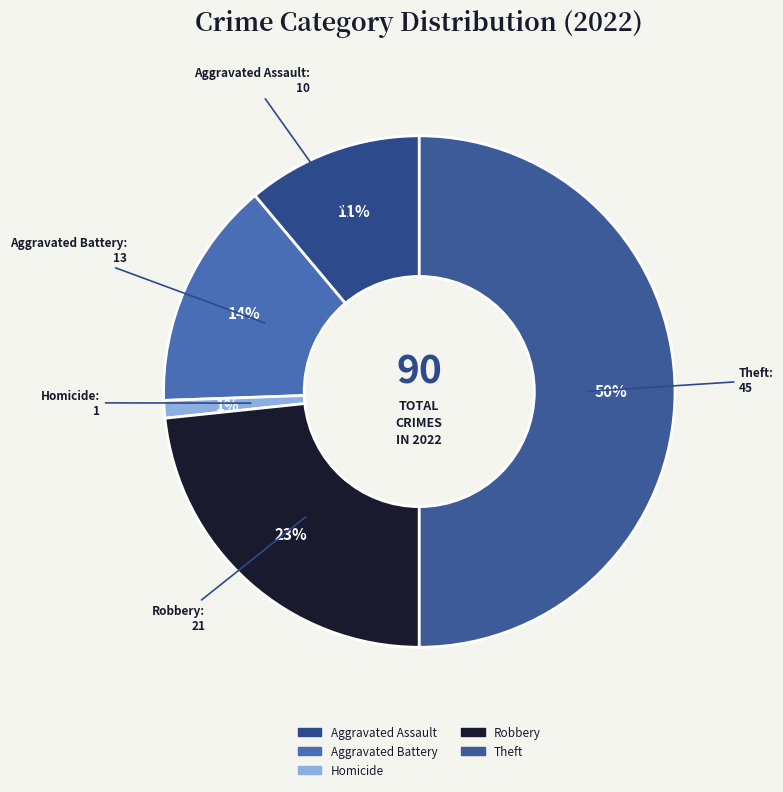

Is there a majority slice in this chart?

No